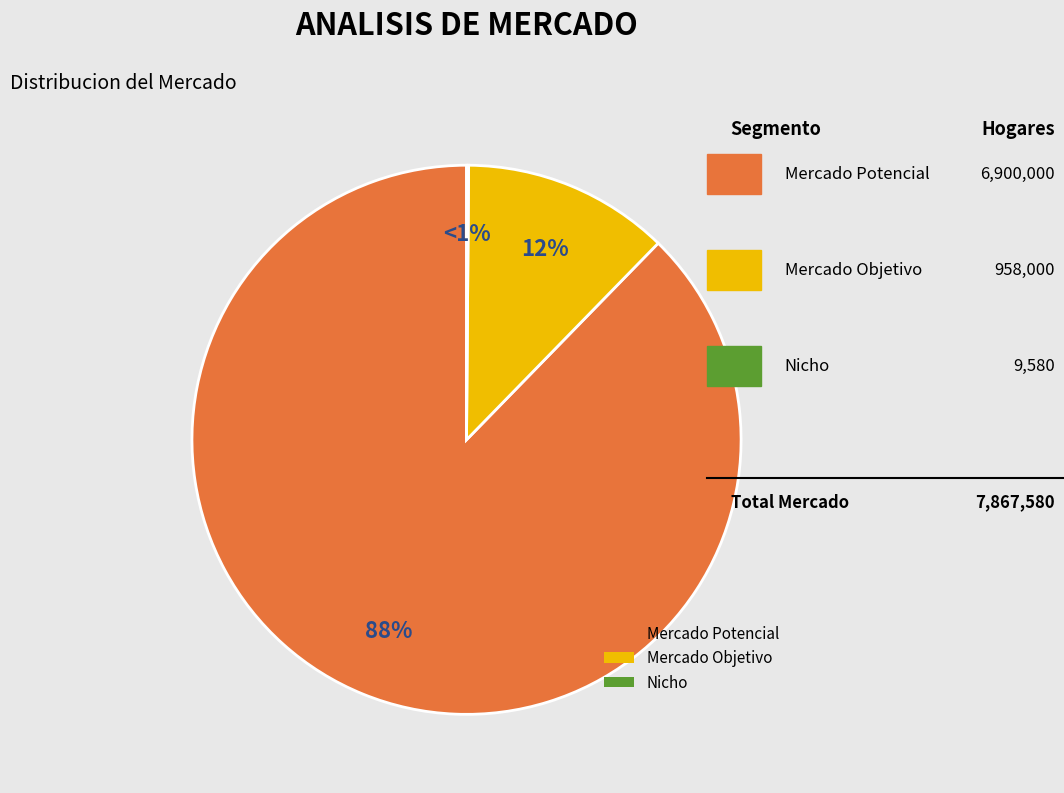

What is the smallest slice in the pie chart?

Nicho